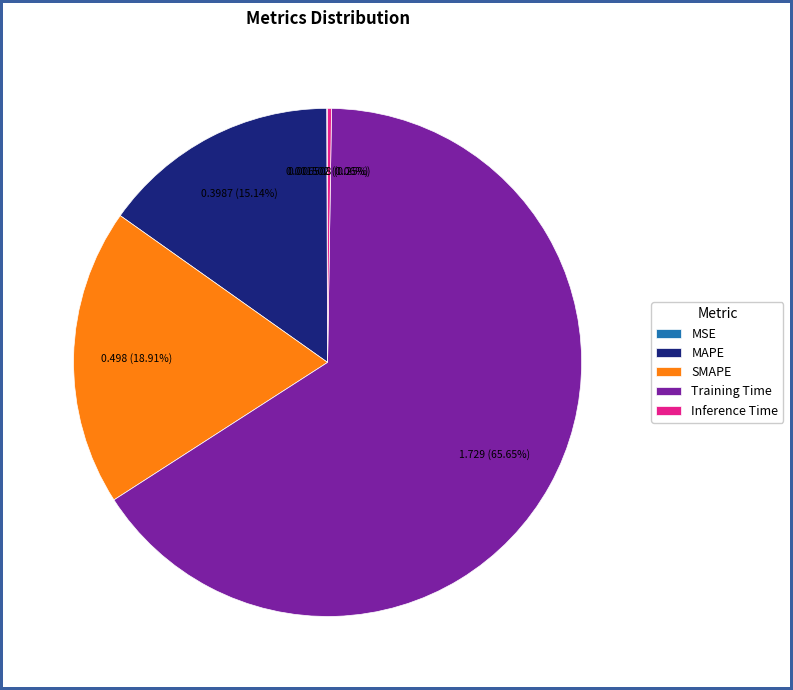

To the nearest percent, what percentage of the pie is Training Time?

66%